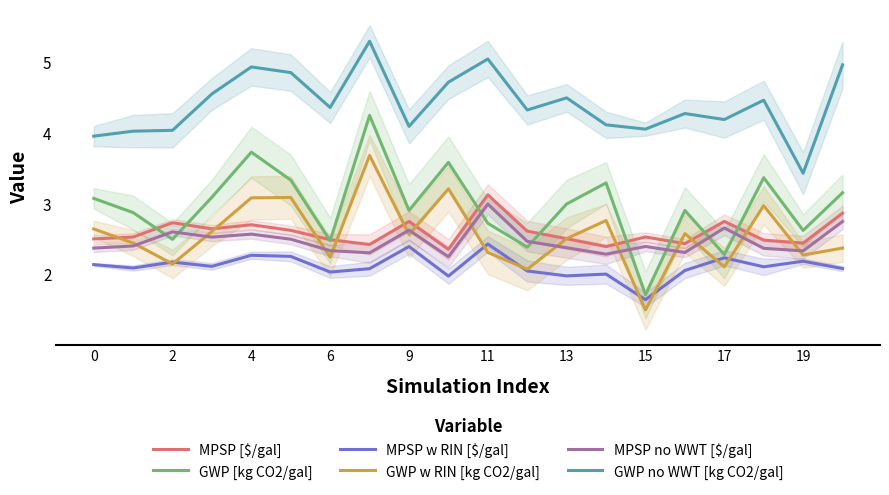

What is the highest value of the MPSP [$/gal] series?

3.1